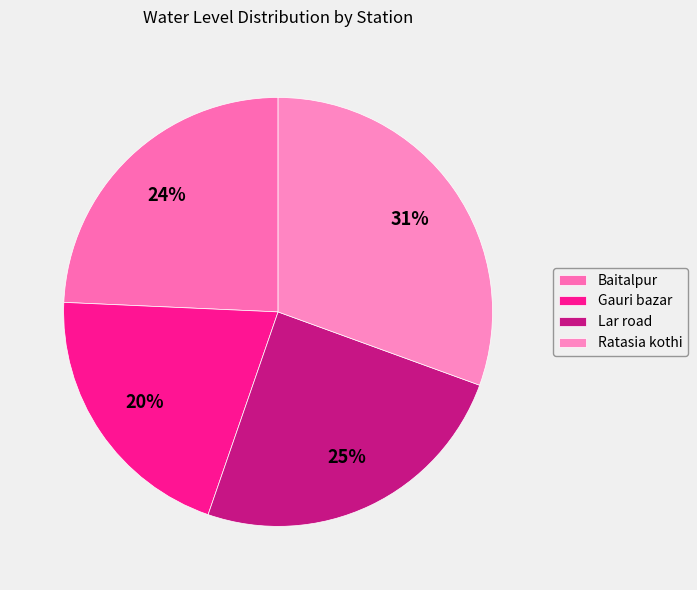

How many slices are in this pie chart?

4